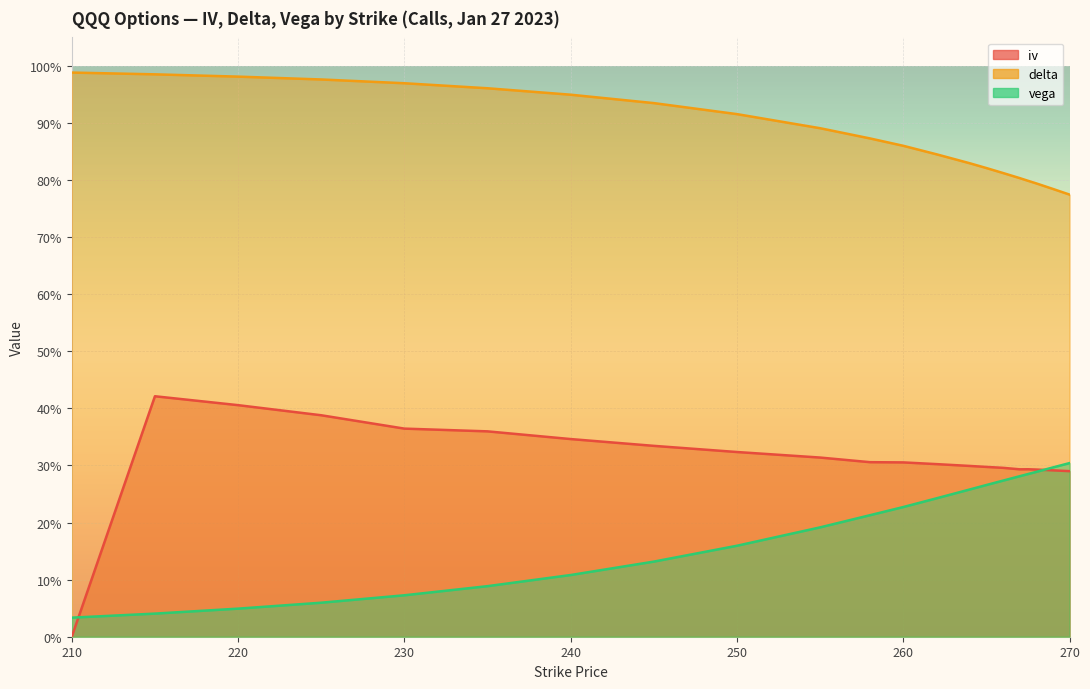

How many lines are shown in the chart?

3